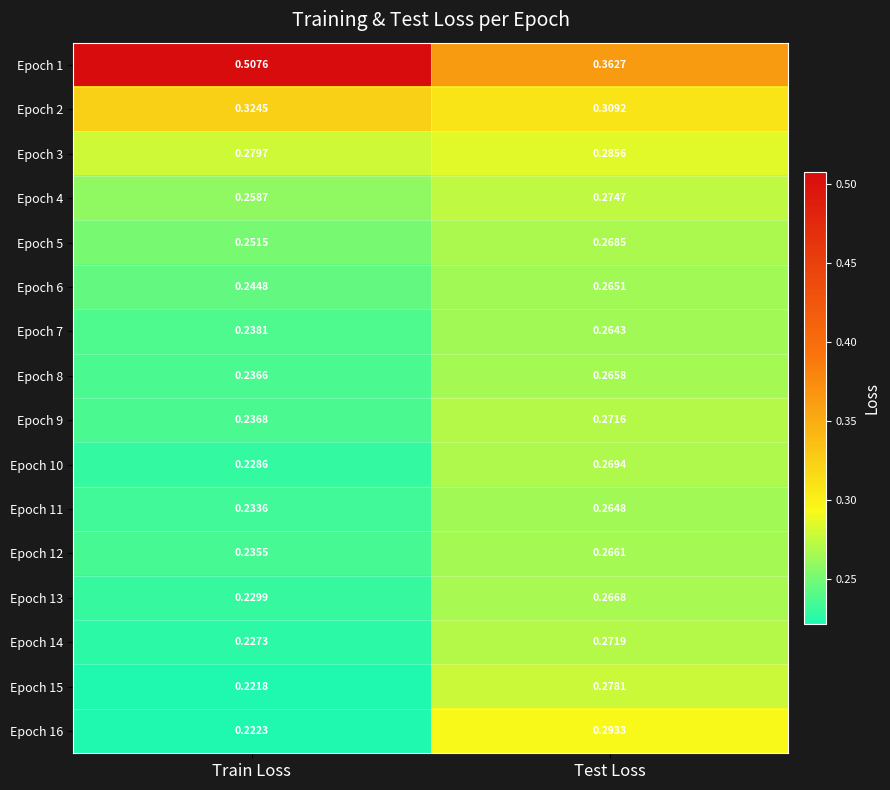

At which category is the sum across all series the highest?

Test Loss